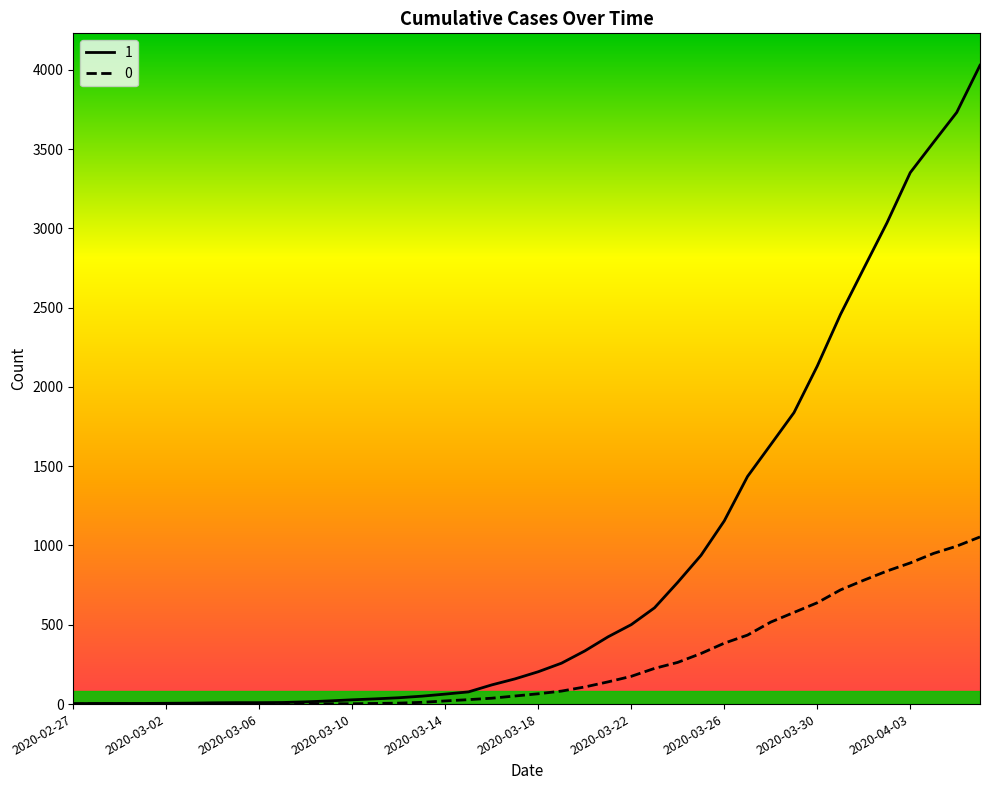

How many data points does each series have?

40